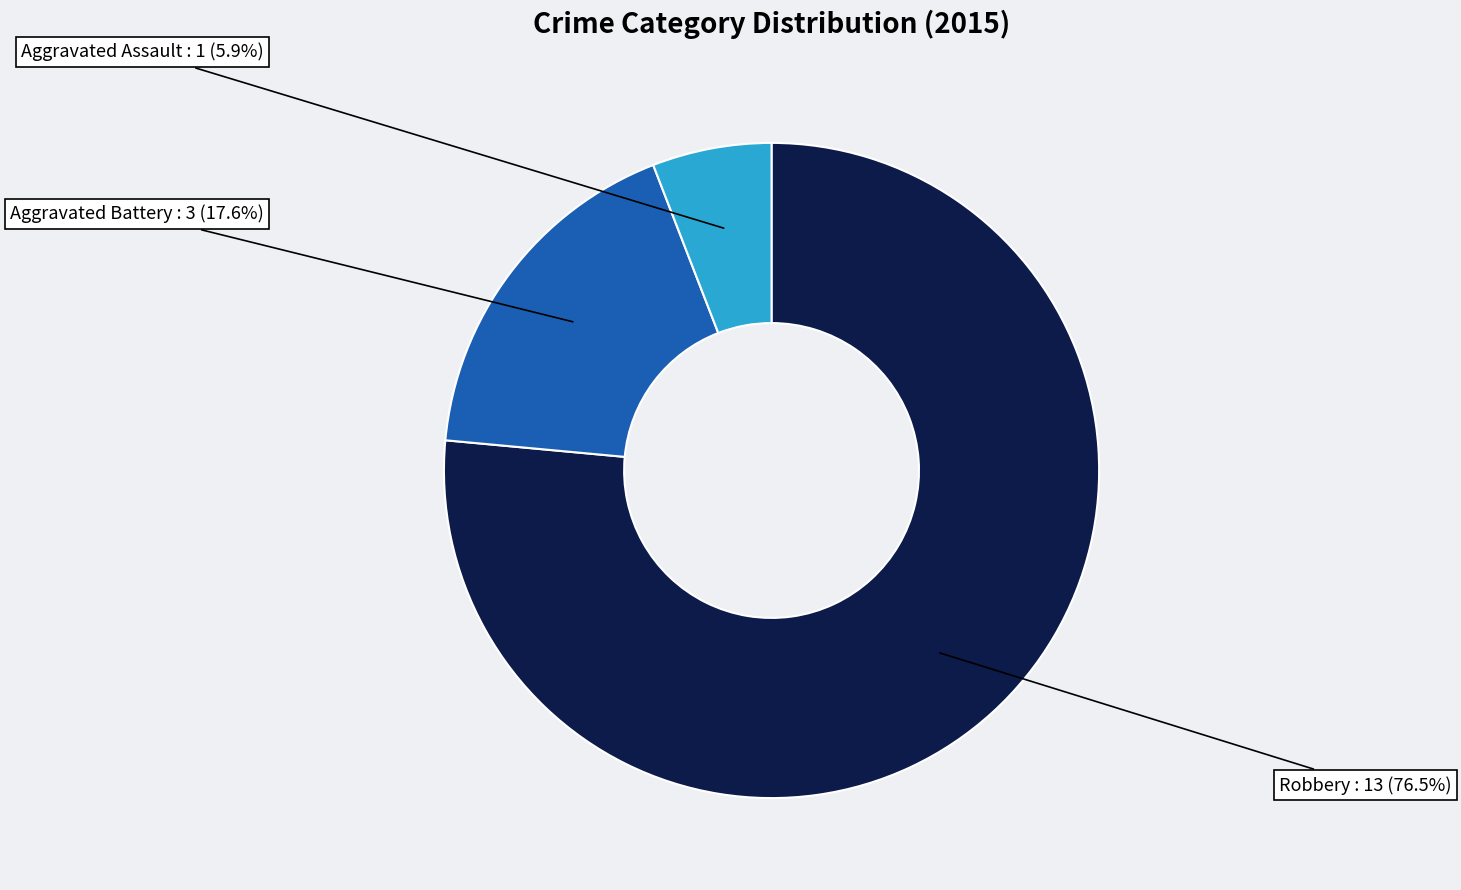

Do Robbery and Aggravated Battery together represent more than half of the pie?

Yes